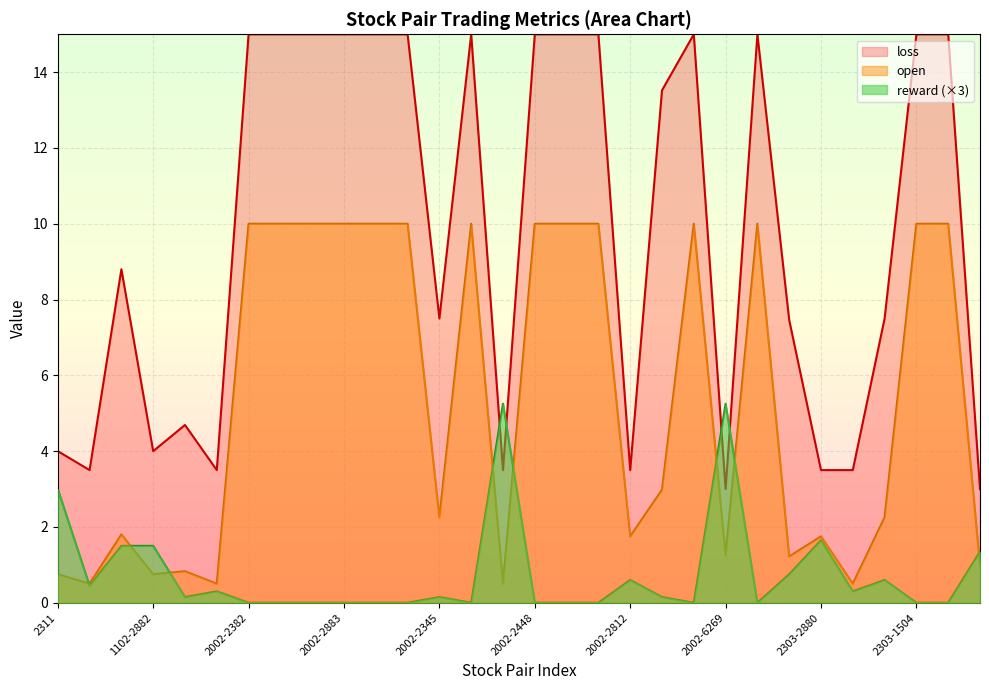

How many times do open and reward cross each other?

8